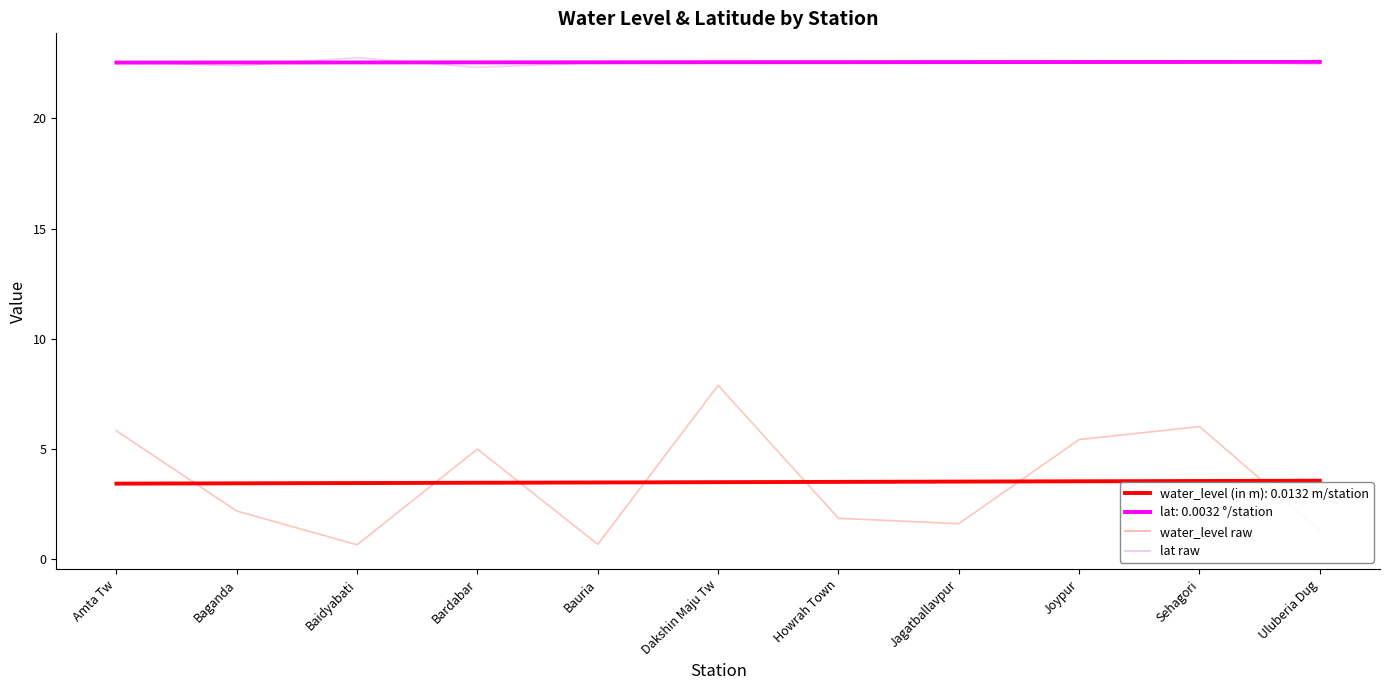

Does the chart have visible grid lines?

No